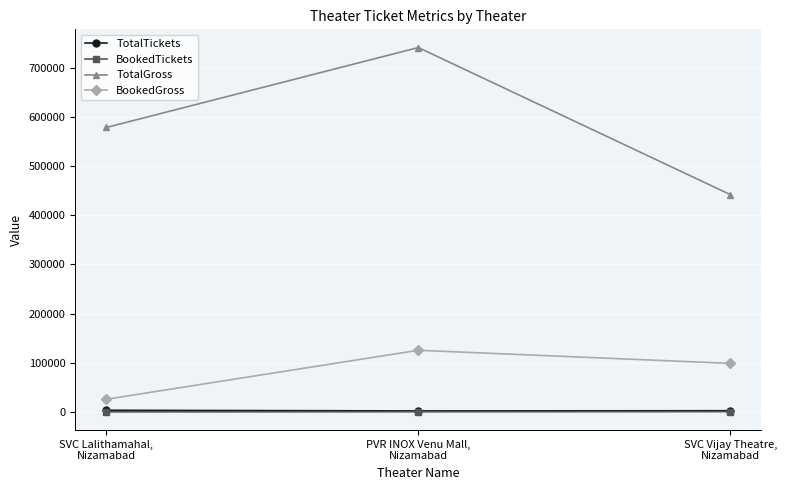

What is the label of the 1st point from the left?

SVC Lalithamahal,
Nizamabad